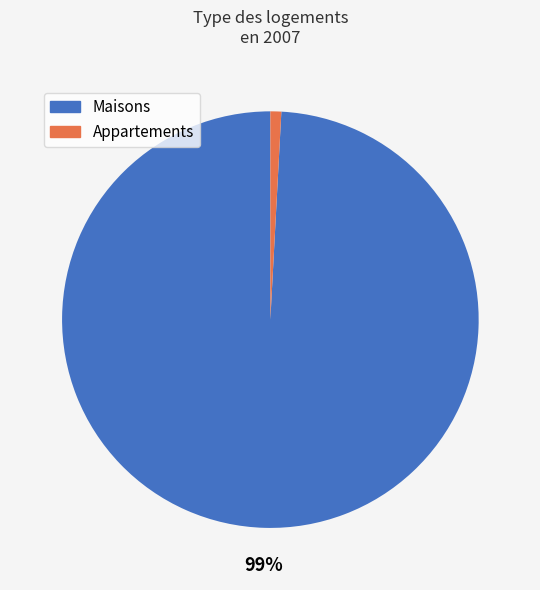

Is there a majority slice in this chart?

Yes